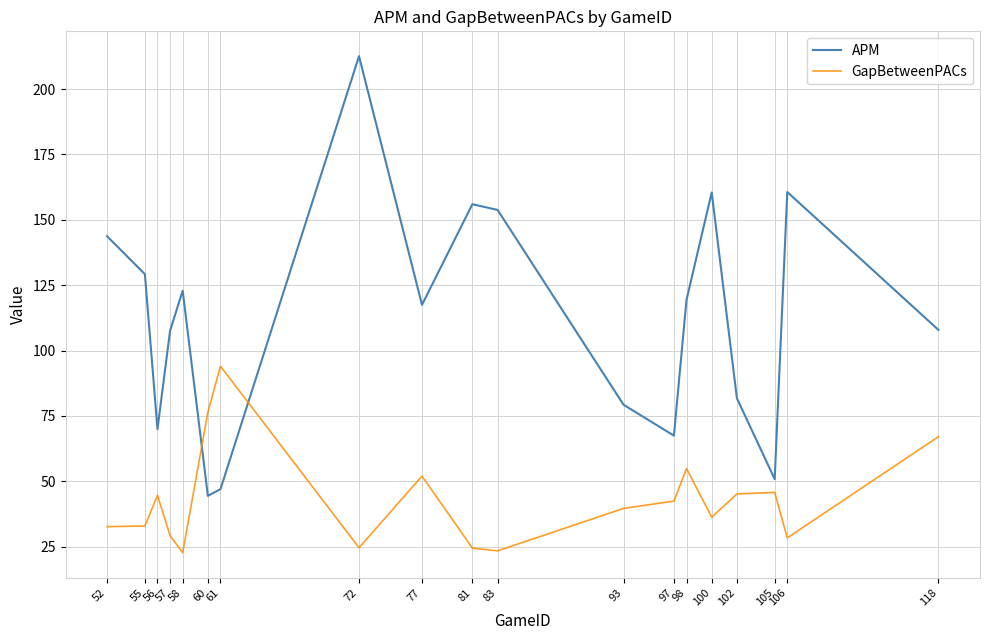

At which label does APM reach its peak?

72